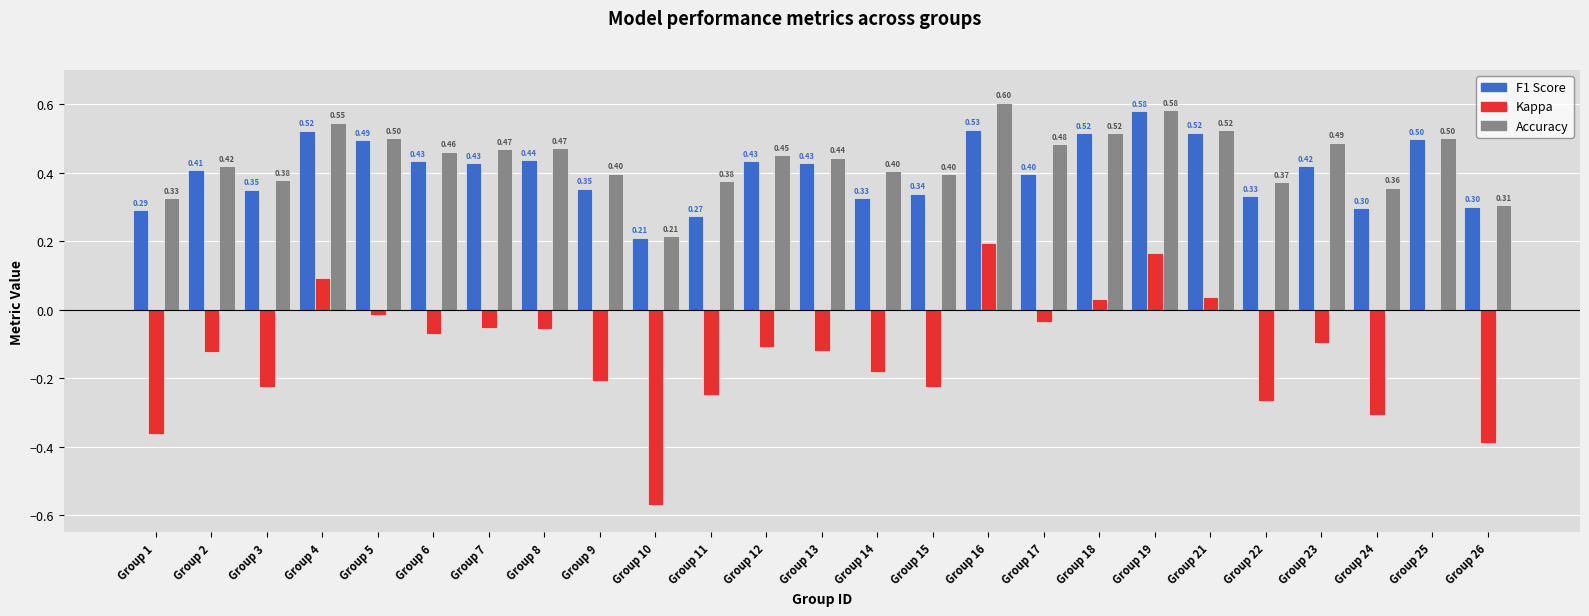

At which category is the sum across all series the highest?

Group 19